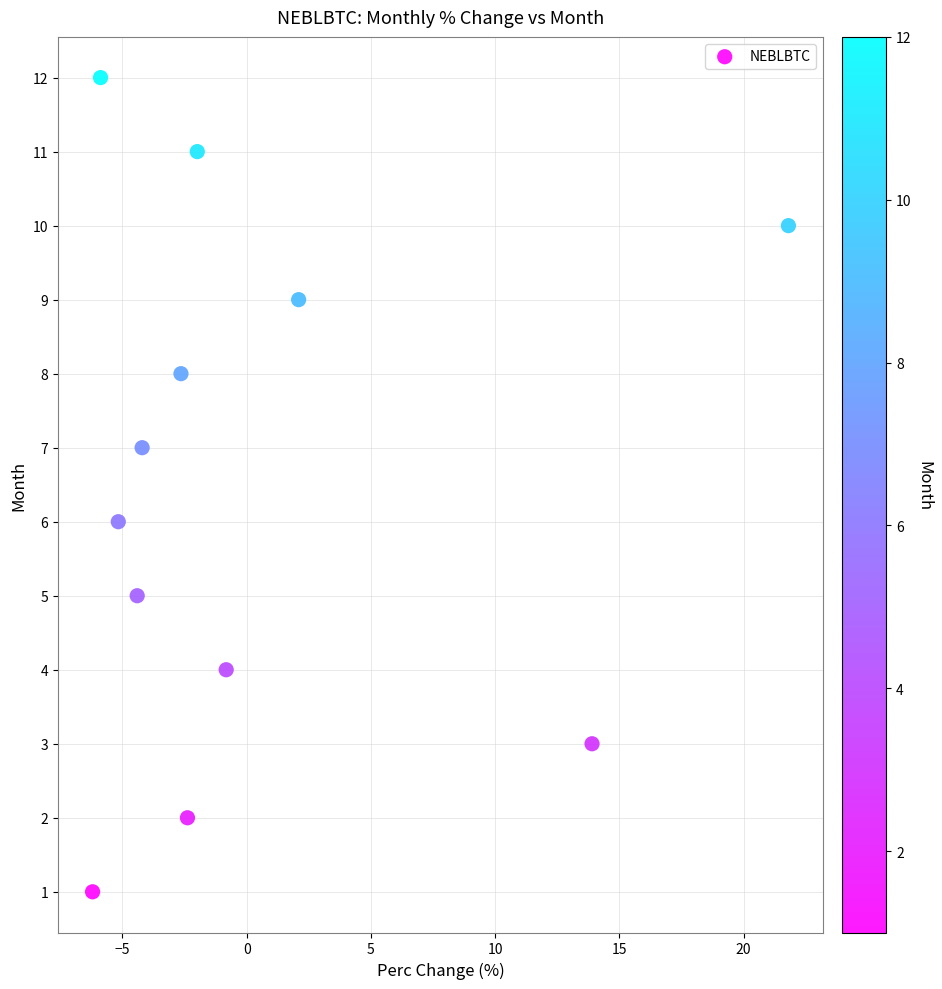

What is the range of Y values (max minus min)?

11